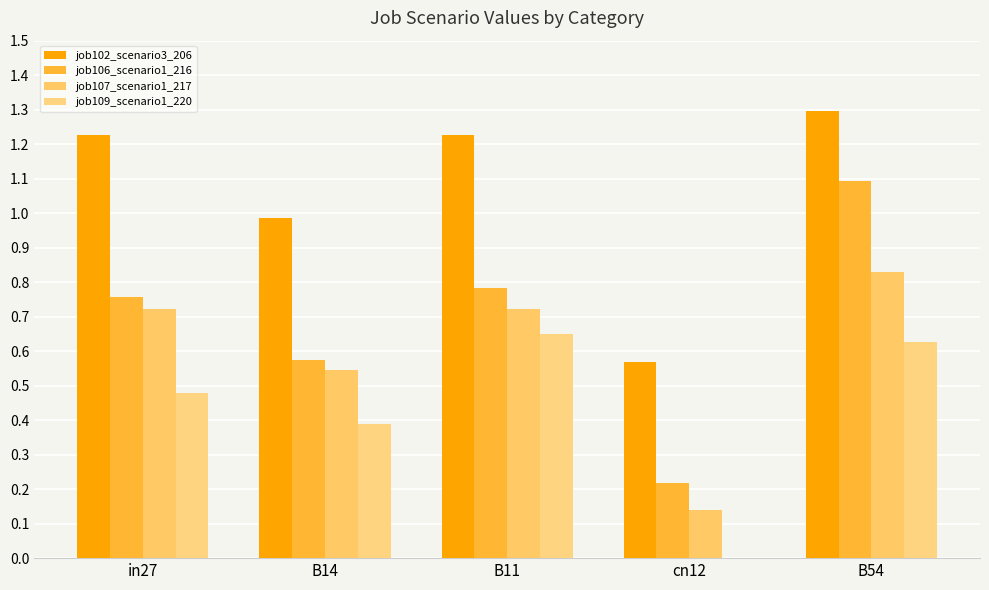

Which series changed the most between B14 and B11?

job109_scenario1_220